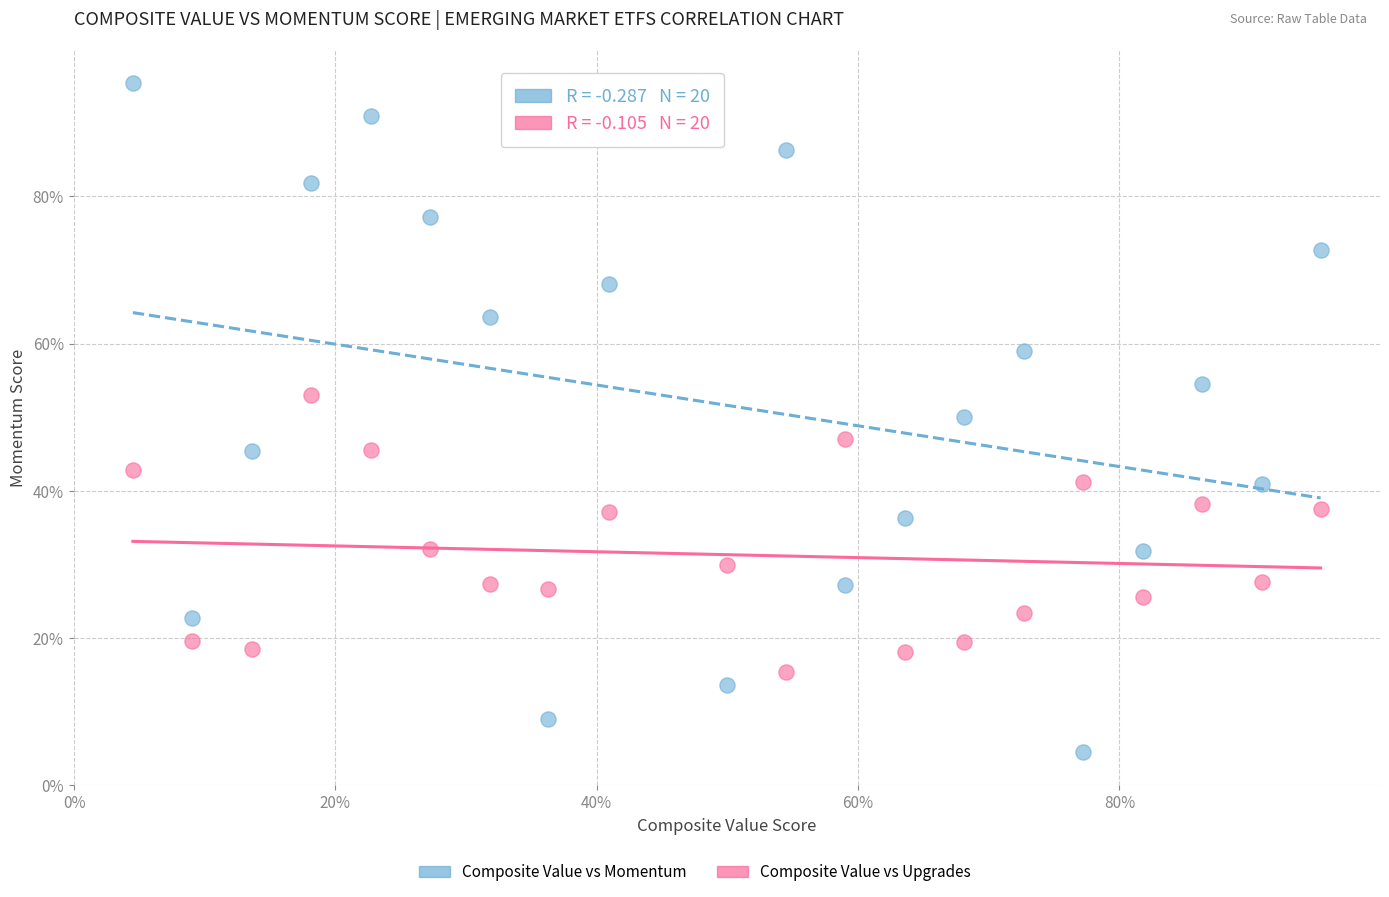

Across all data points, what is the range of Y values (max minus min)?

90.9